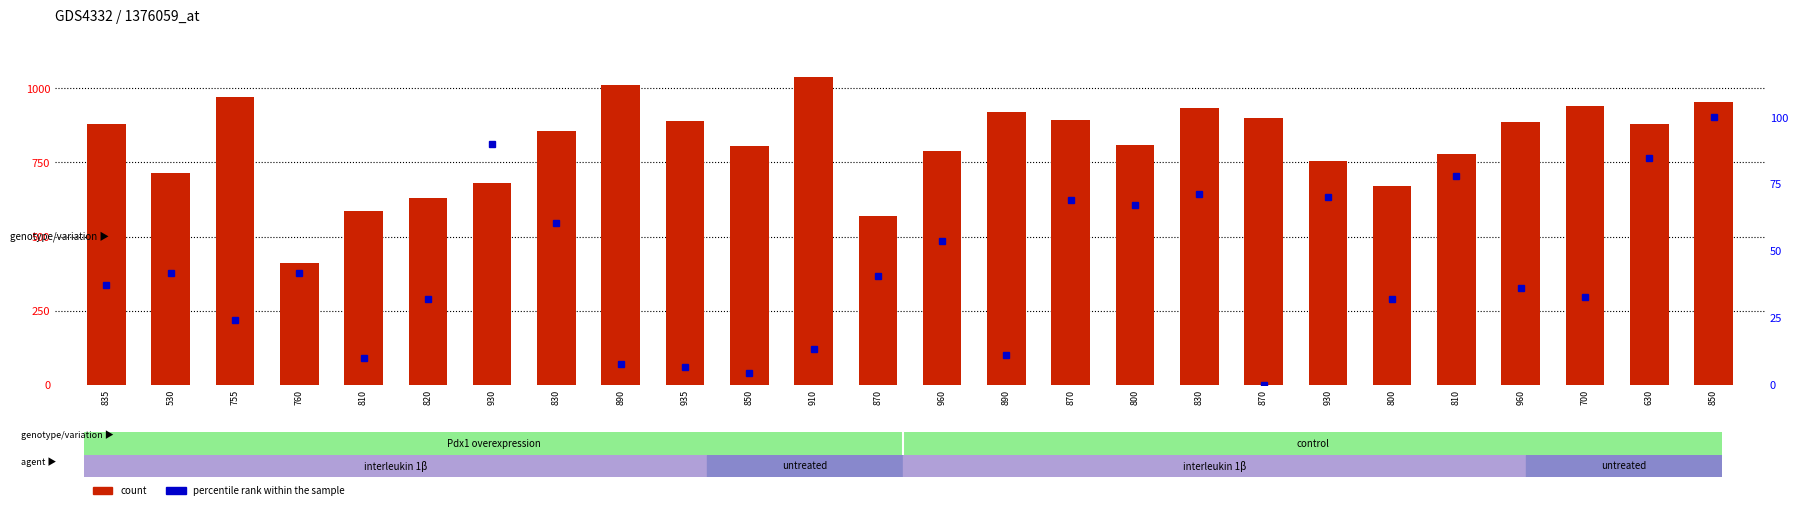

How many bars are there in each group?

2